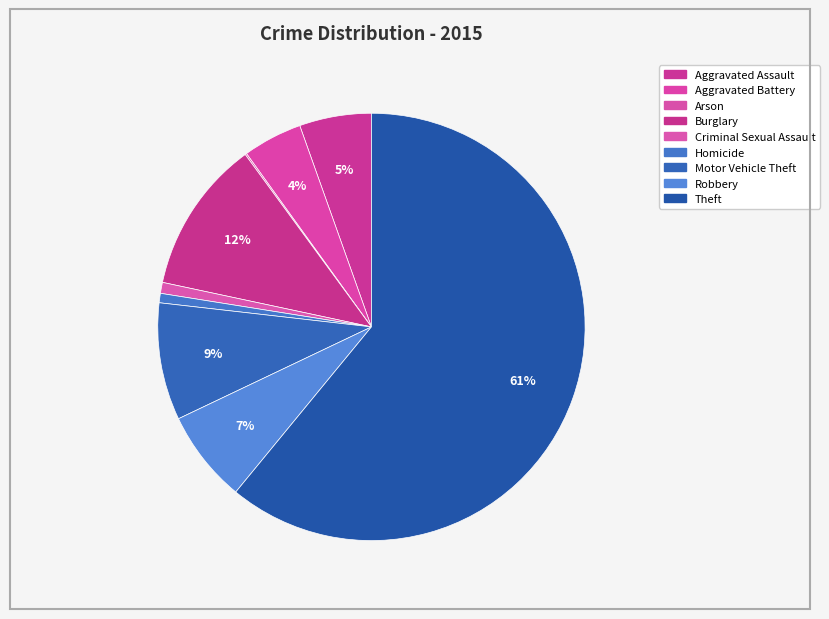

What is the total percentage of Motor Vehicle Theft and Aggravated Assault?

14.3%